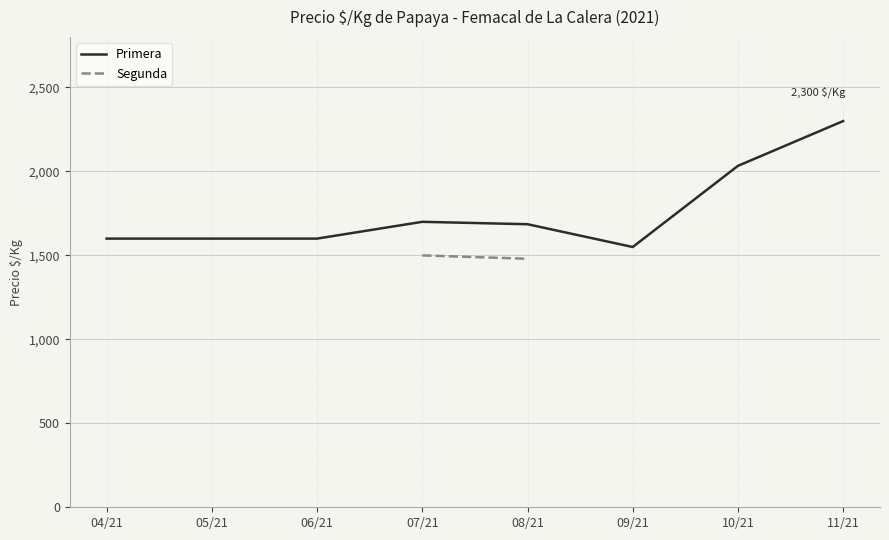

The value of Primera at 05/21 is 1600.0. True or false?

True